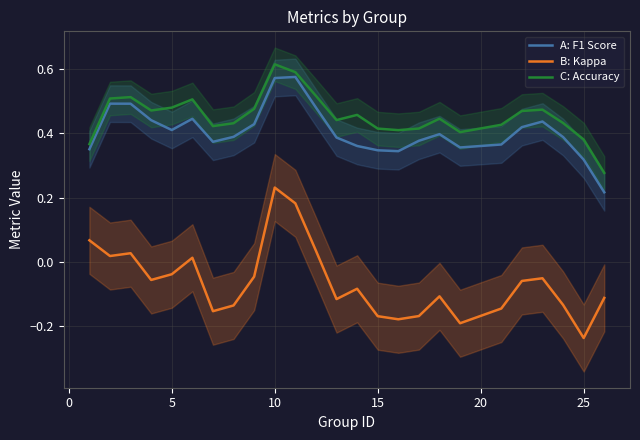

What is the value of the A: F1 Score point at the 12th from the left?

0.5